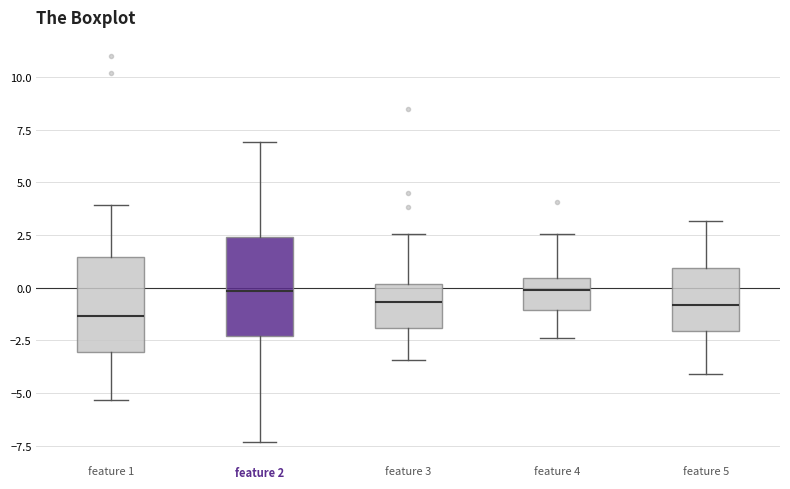

Reading left to right, read every box against the y-axis: the position of its median line, the range the box covers, and the ends of its whiskers. The values are not printed on the chart, so give them approximately, as read against the axis.

feature 1: median -1.5, box -3.0 to 1.5, whiskers -5.5 to 4.0
feature 2: median 0.0, box -2.5 to 2.5, whiskers -7.5 to 7.0
feature 3: median -0.5, box -2.0 to 0.0, whiskers -3.5 to 2.5
feature 4: median 0.0, box -1.0 to 0.5, whiskers -2.5 to 2.5
feature 5: median -1.0, box -2.0 to 1.0, whiskers -4.0 to 3.0